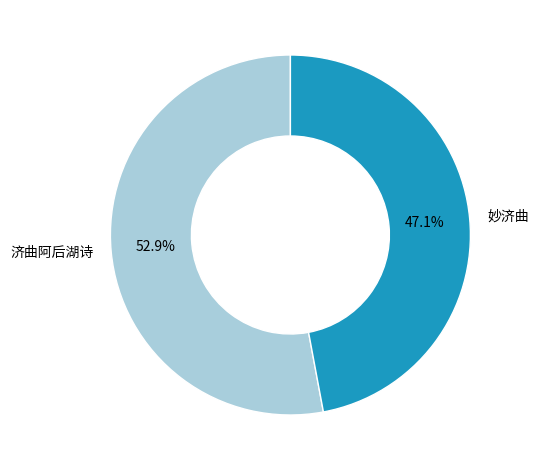

To the nearest percent, what is the combined percentage of 济曲阿后湖诗 and 妙济曲?

100%